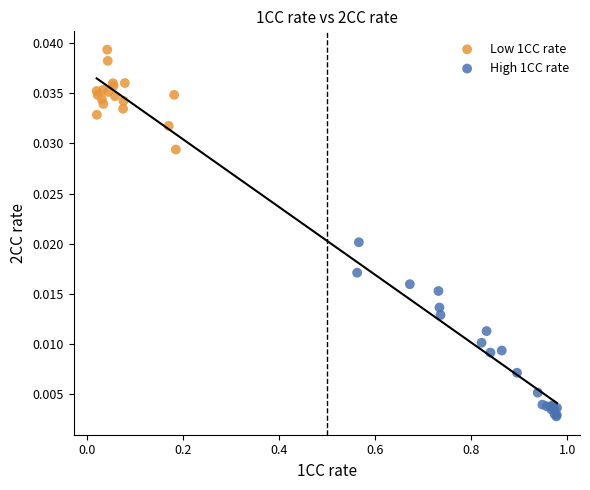

Which series contains the highest Y value?

Low 1CC rate